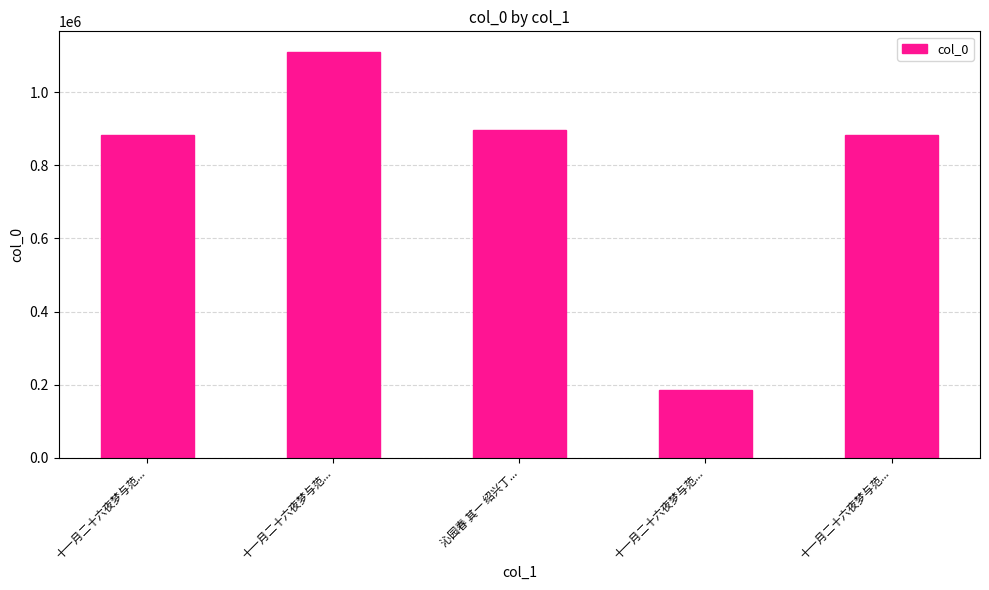

What is the label of the 4th bar from the left?

十一月二十六夜梦与范...